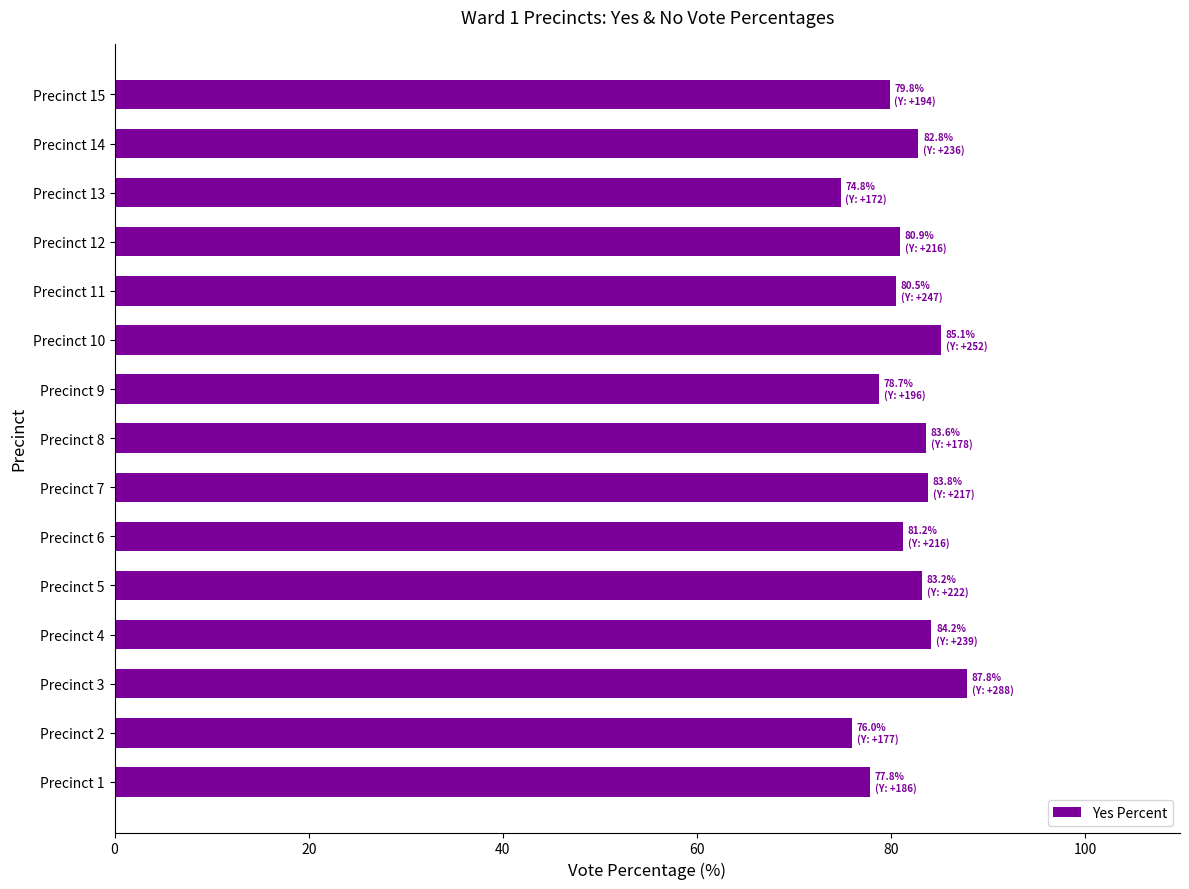

Between Precinct 7 and Precinct 11, which is larger?

Precinct 7